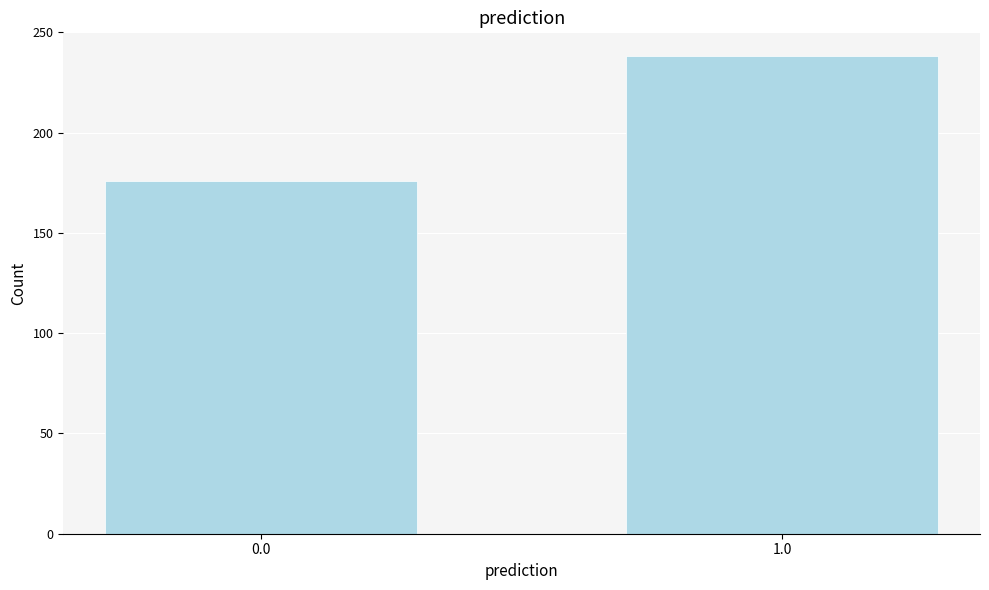

Reading left to right, what are all the values shown in this chart?

0.0=176	1.0=238